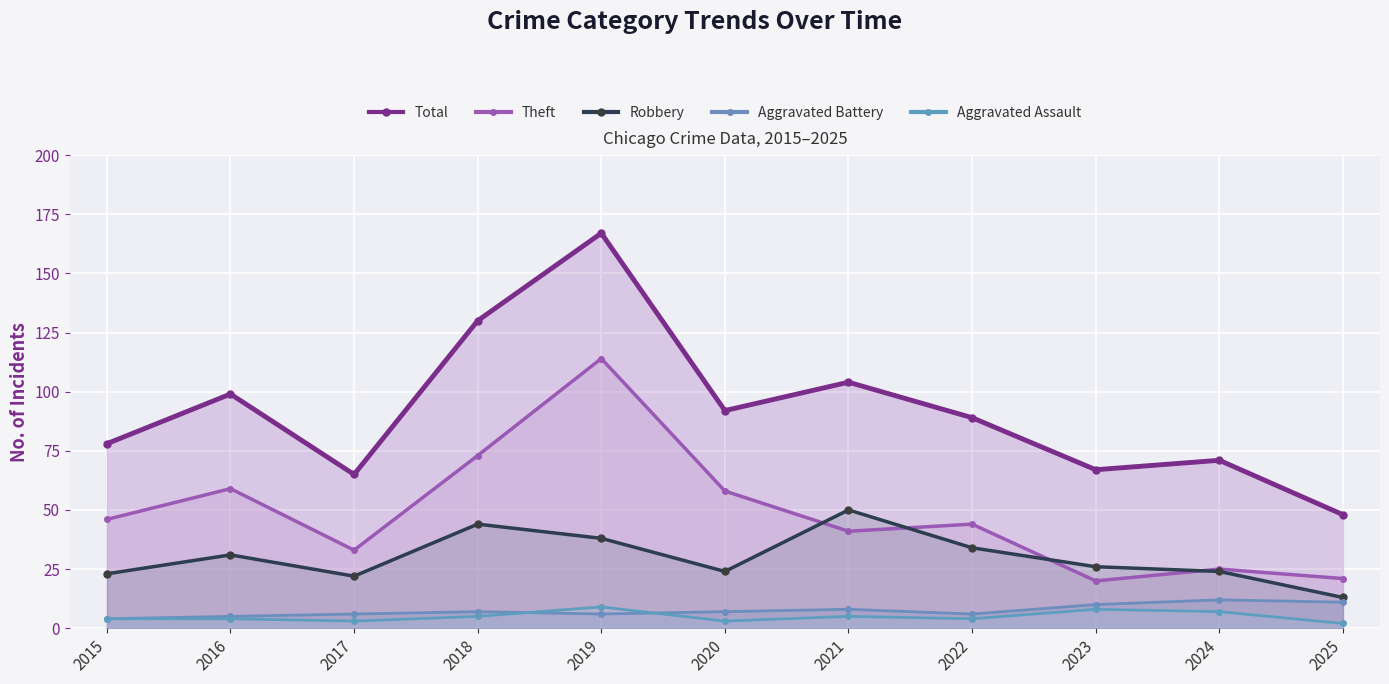

True or false: Aggravated Assault and Theft intersect in this chart.

False